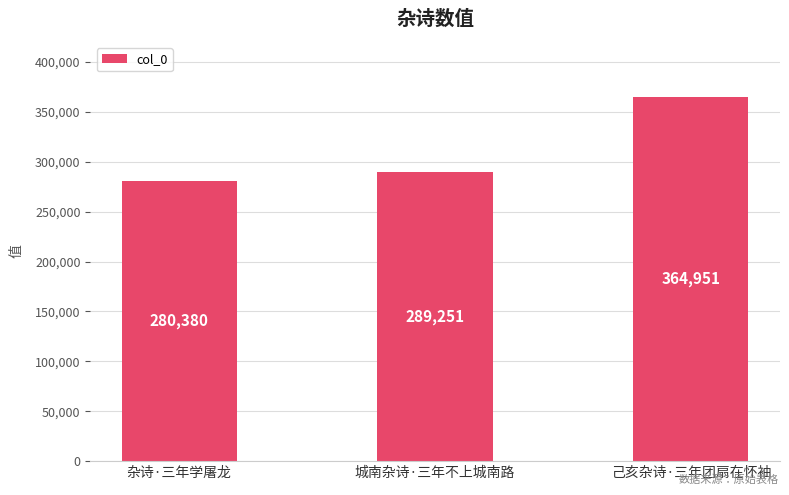

What is the difference between the maximum and minimum values?

84571